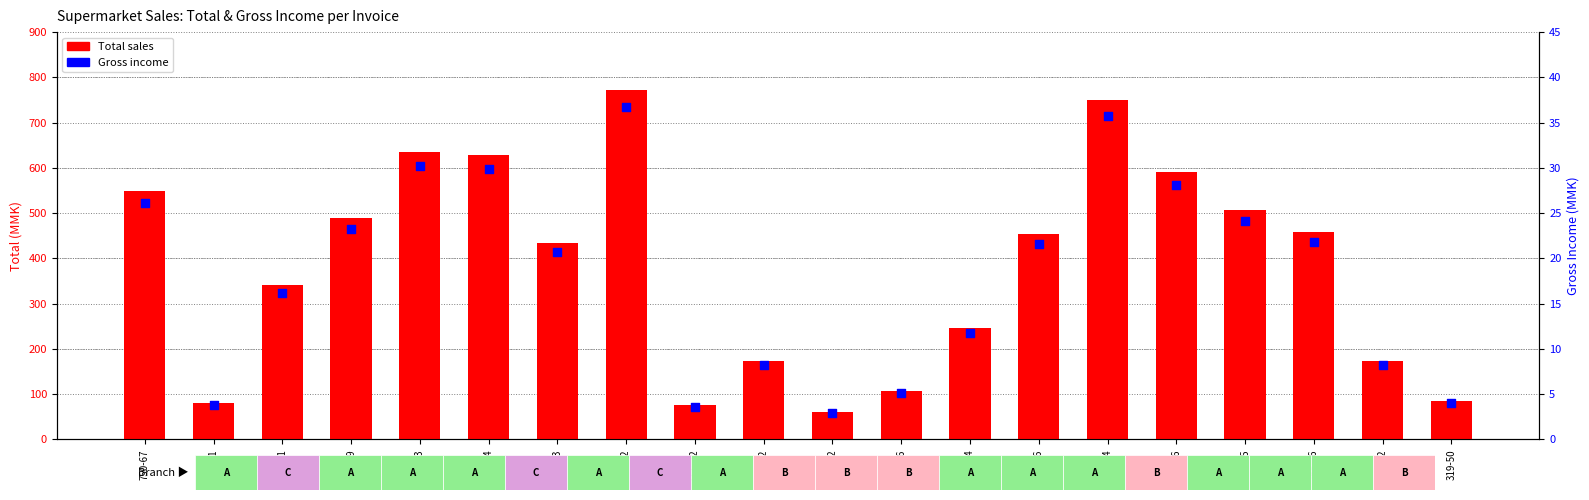

At how many categories does at least one series exceed 678?

2